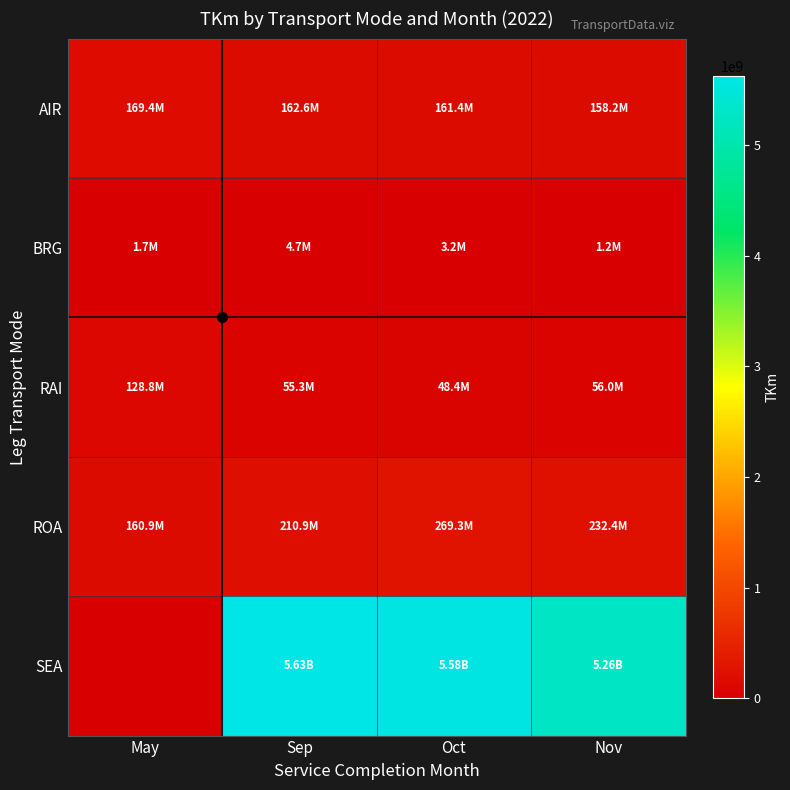

Which has a higher value, Nov or May?

May